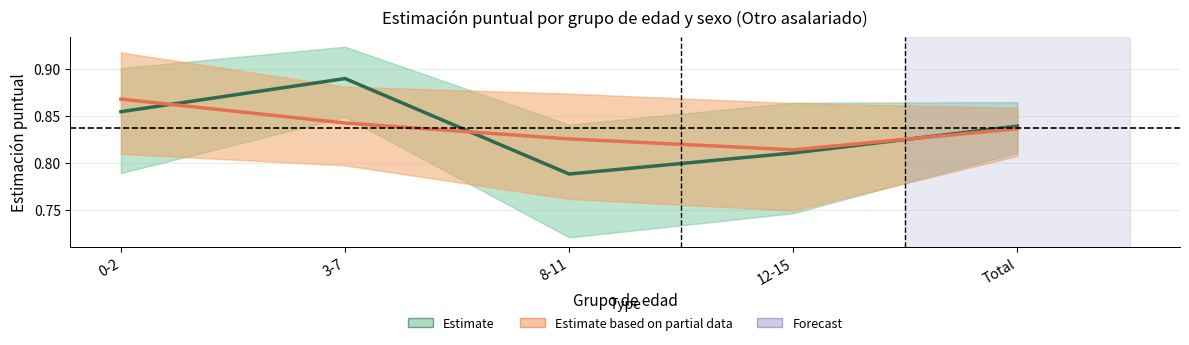

How many lines are shown in the chart?

2